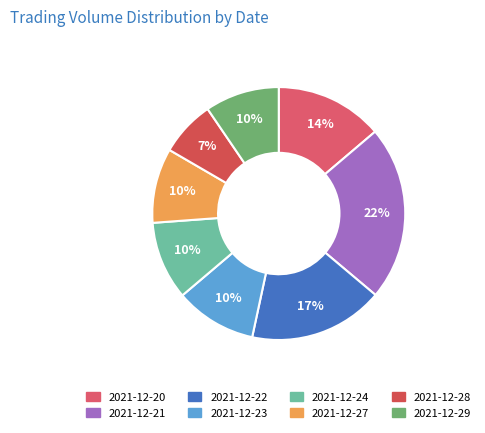

The 2021-12-20 slice represents 25% of the pie. True or false?

False